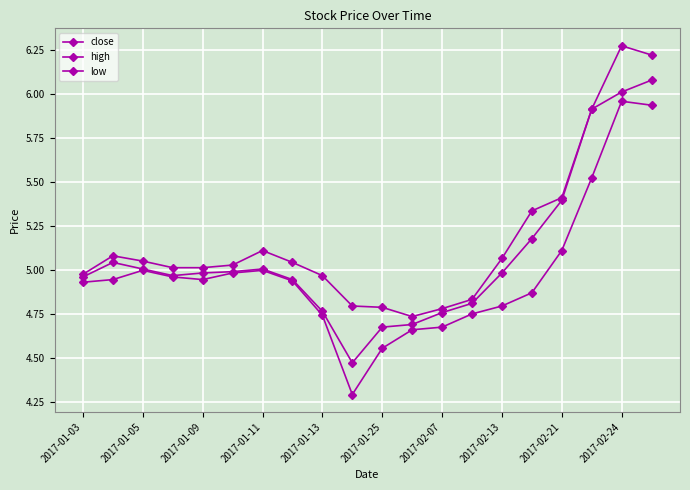

What is the average value of the close series?

5.1